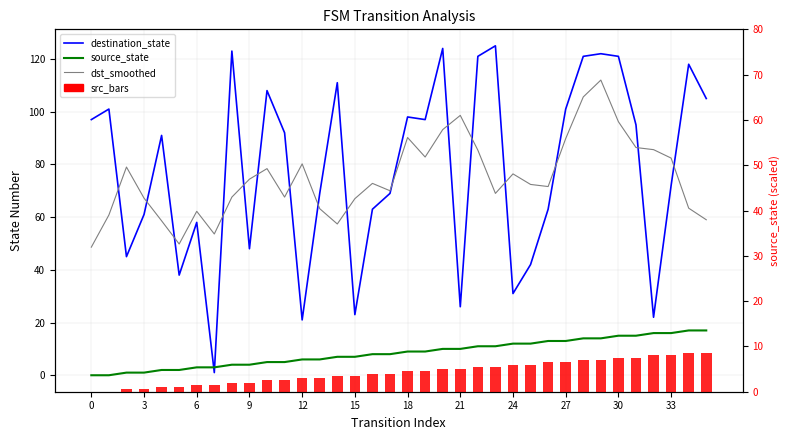

At which category is the sum across all series the highest?

29